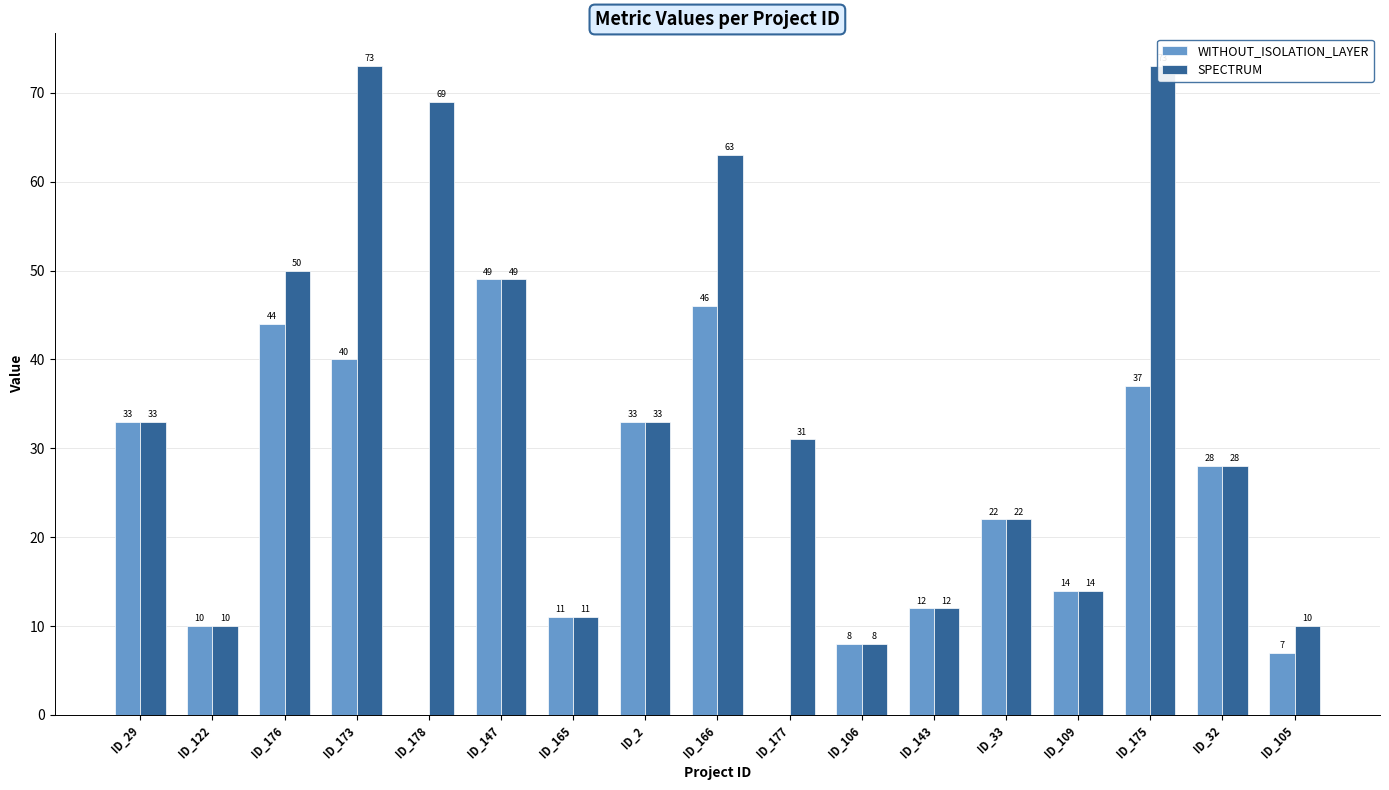

Which has a higher value, ID_143 or ID_29?

ID_29